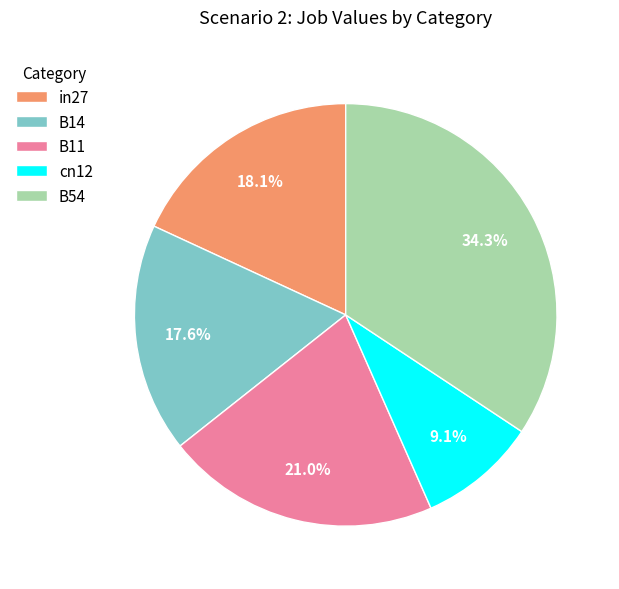

How many slices are in this pie chart?

5